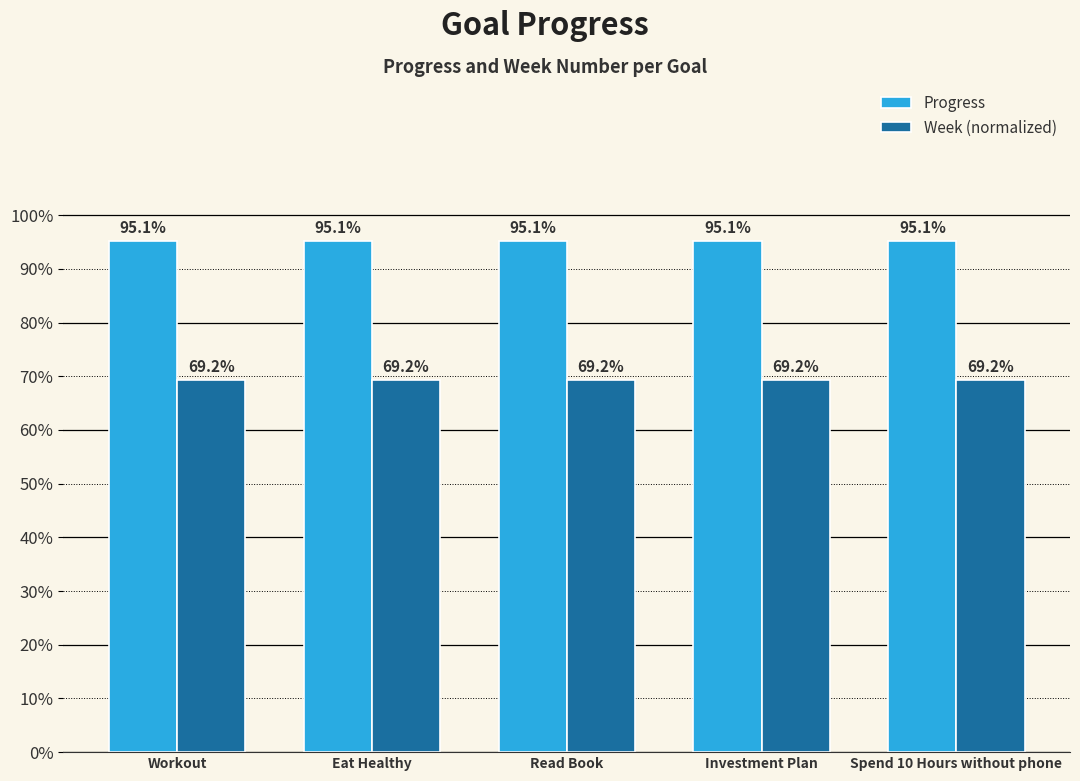

Does the chart contain any negative values?

No